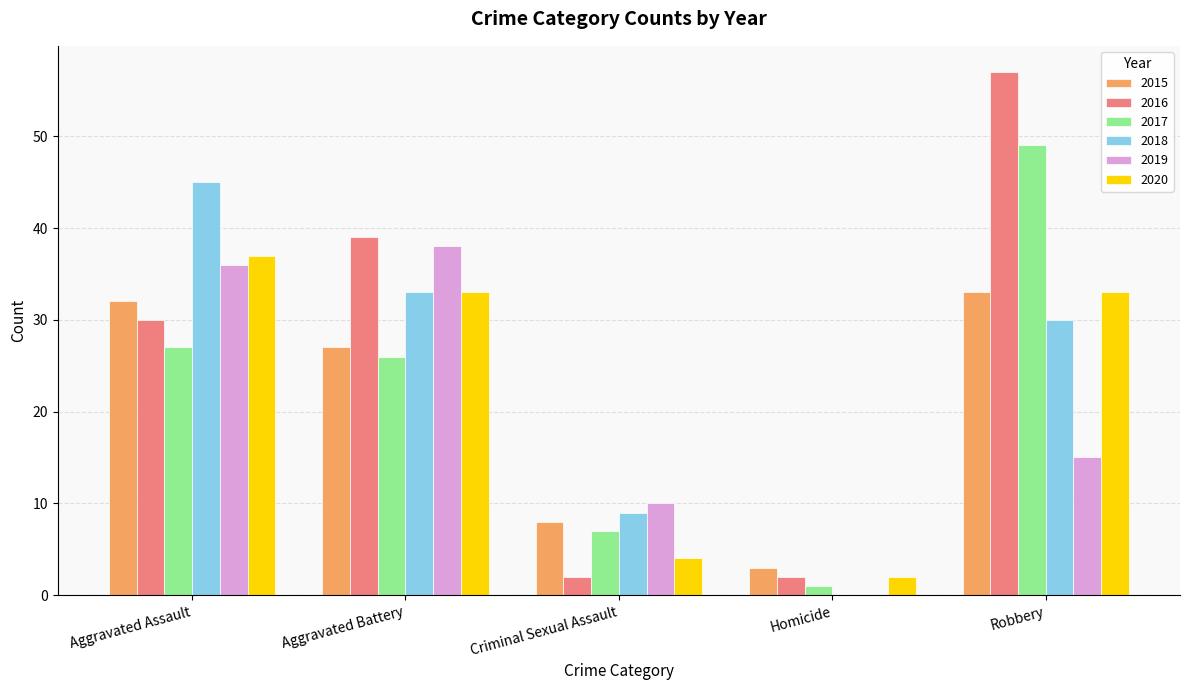

Are the bars grouped side by side (vs. stacked)?

Yes